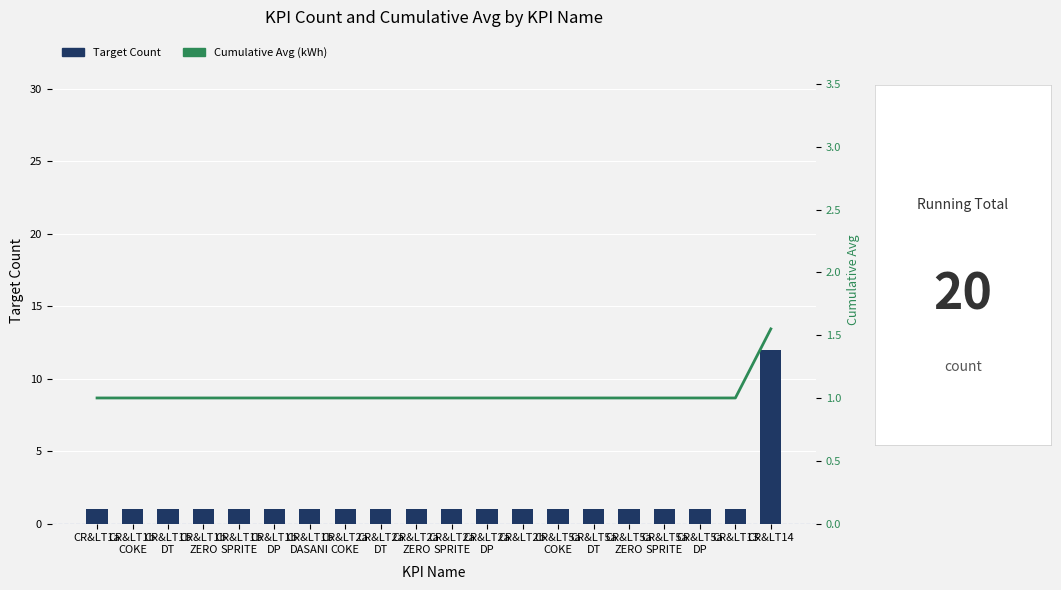

Reading right to left, transcribe all the data shown in this chart.

Target Count: CR&LT14=12.0	CR&LT13=1.0	CR&LT5a
DP=1.0	CR&LT5a
SPRITE=1.0	CR&LT5a
ZERO=1.0	CR&LT5a
DT=1.0	CR&LT5a
COKE=1.0	CR&LT2b=1.0	CR&LT2a
DP=1.0	CR&LT2a
SPRITE=1.0	CR&LT2a
ZERO=1.0	CR&LT2a
DT=1.0	CR&LT2a
COKE=1.0	CR&LT1b
DASANI=1.0	CR&LT1b
DP=1.0	CR&LT1b
SPRITE=1.0	CR&LT1b
ZERO=1.0	CR&LT1b
DT=1.0	CR&LT1b
COKE=1.0	CR&LT1a=1.0
Cumulative Avg (kWh): CR&LT14=1.6	CR&LT13=1.0	CR&LT5a
DP=1.0	CR&LT5a
SPRITE=1.0	CR&LT5a
ZERO=1.0	CR&LT5a
DT=1.0	CR&LT5a
COKE=1.0	CR&LT2b=1.0	CR&LT2a
DP=1.0	CR&LT2a
SPRITE=1.0	CR&LT2a
ZERO=1.0	CR&LT2a
DT=1.0	CR&LT2a
COKE=1.0	CR&LT1b
DASANI=1.0	CR&LT1b
DP=1.0	CR&LT1b
SPRITE=1.0	CR&LT1b
ZERO=1.0	CR&LT1b
DT=1.0	CR&LT1b
COKE=1.0	CR&LT1a=1.0